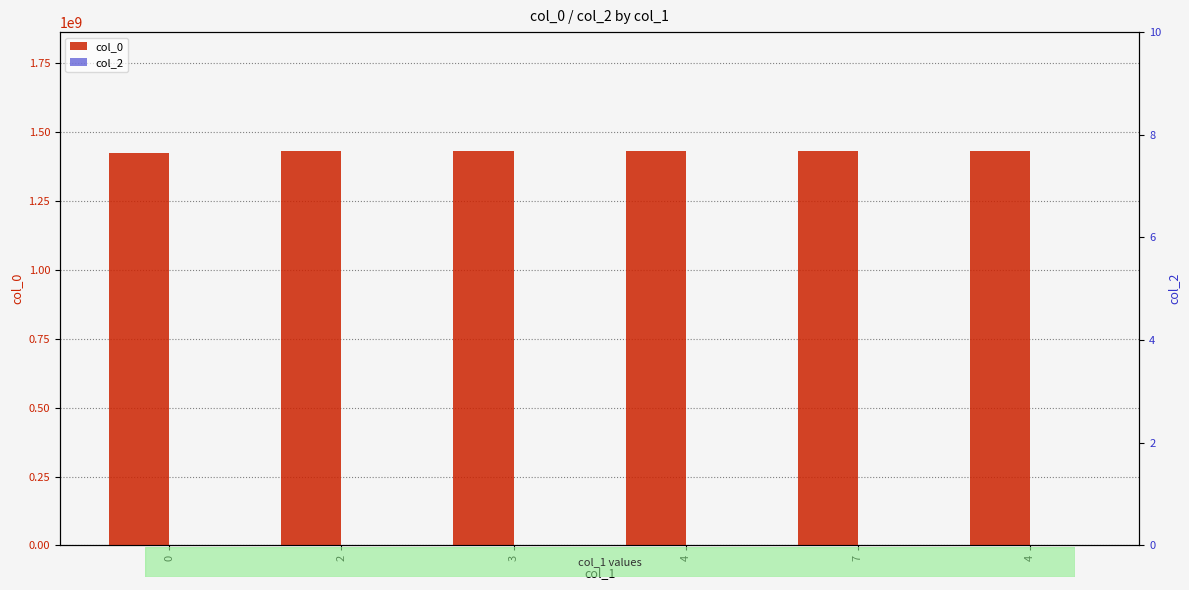

Are the bars horizontal?

No